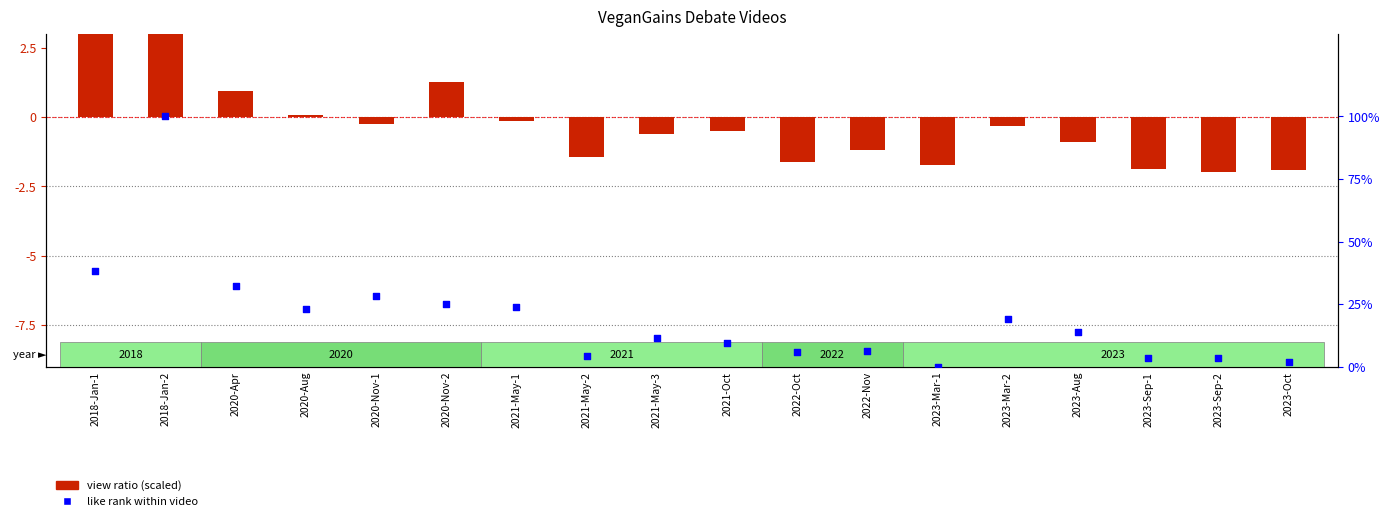

Which series has the largest Y range (max minus min)?

like rank within video